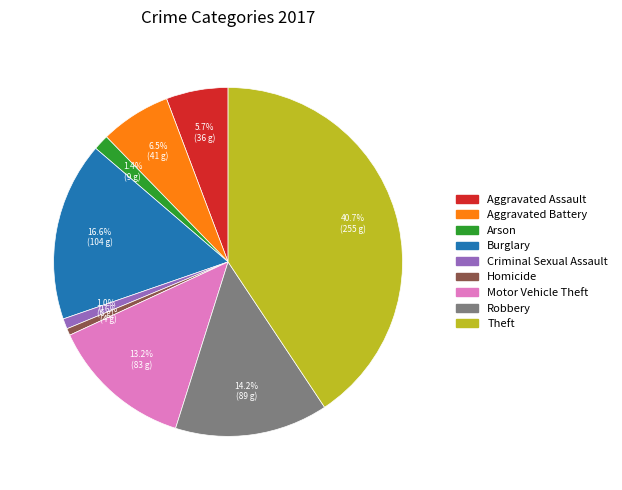

Does Aggravated Assault represent more than half of the total?

No